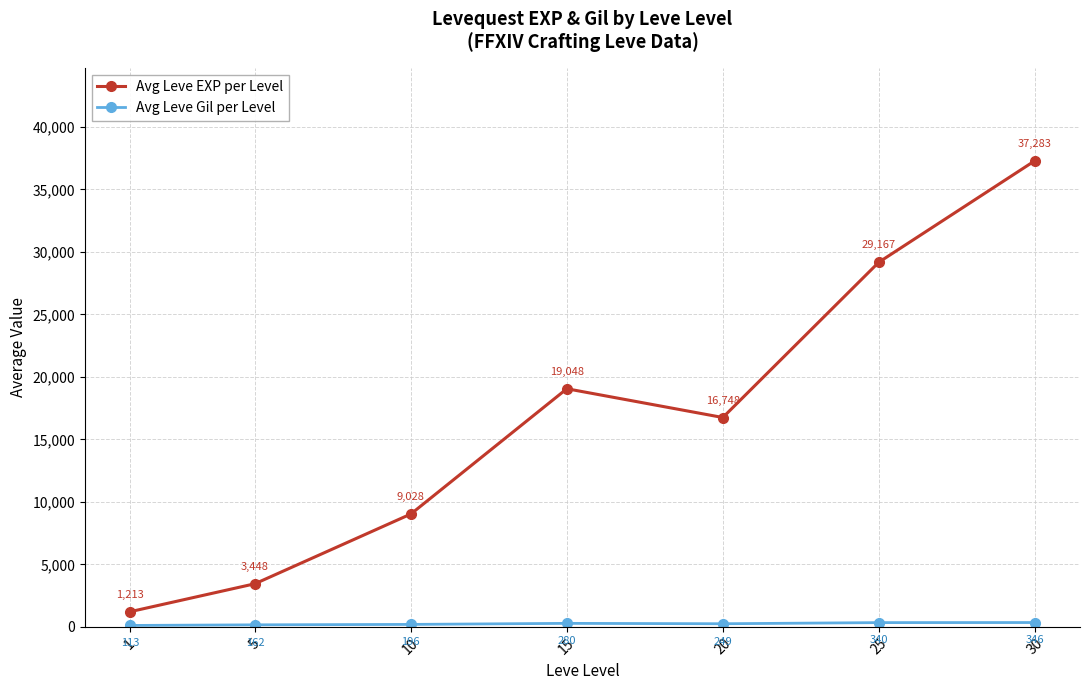

At which category is the sum across all series the highest?

30